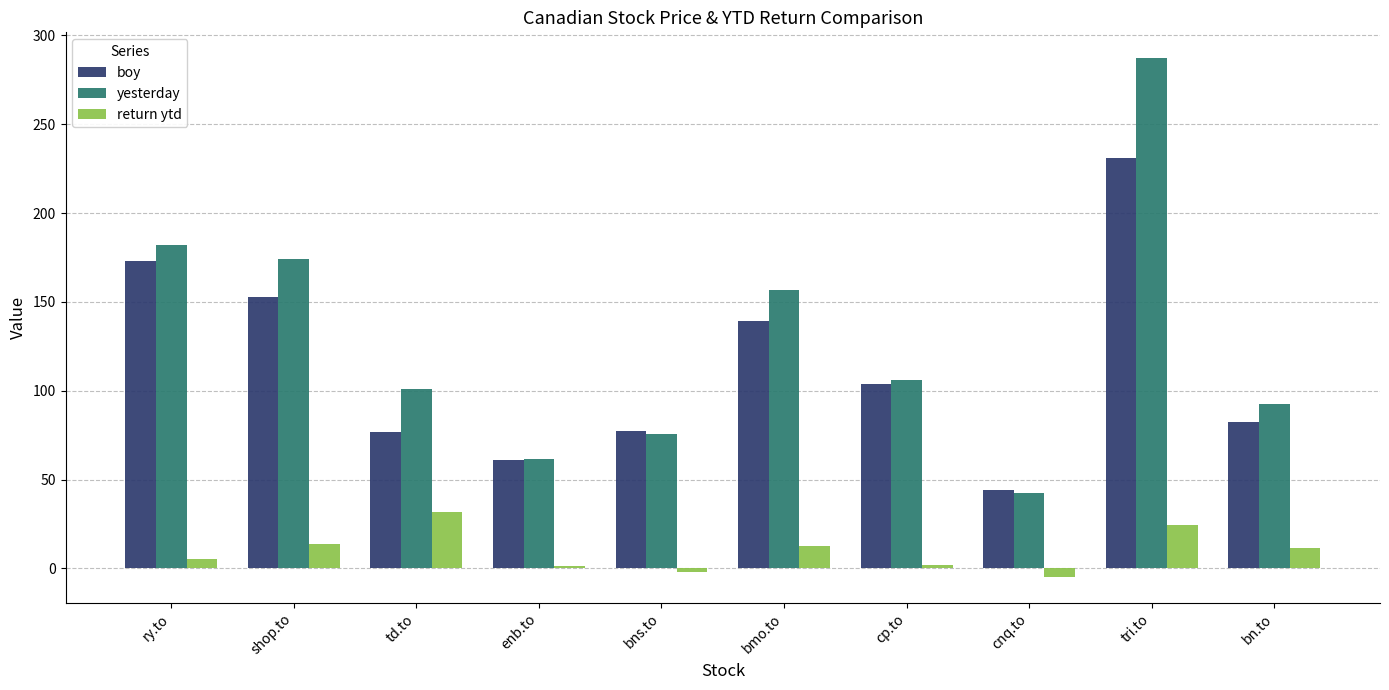

List the series in order of their peak value, highest first.

yesterday, boy, return ytd